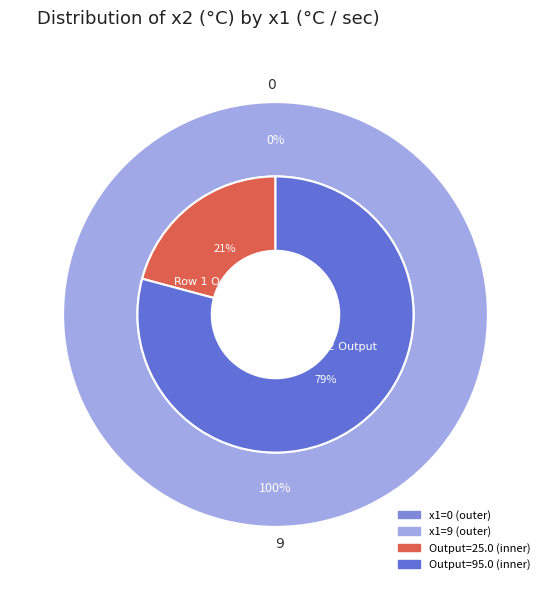

Do 0 and 9 together represent more than half of the pie?

Yes